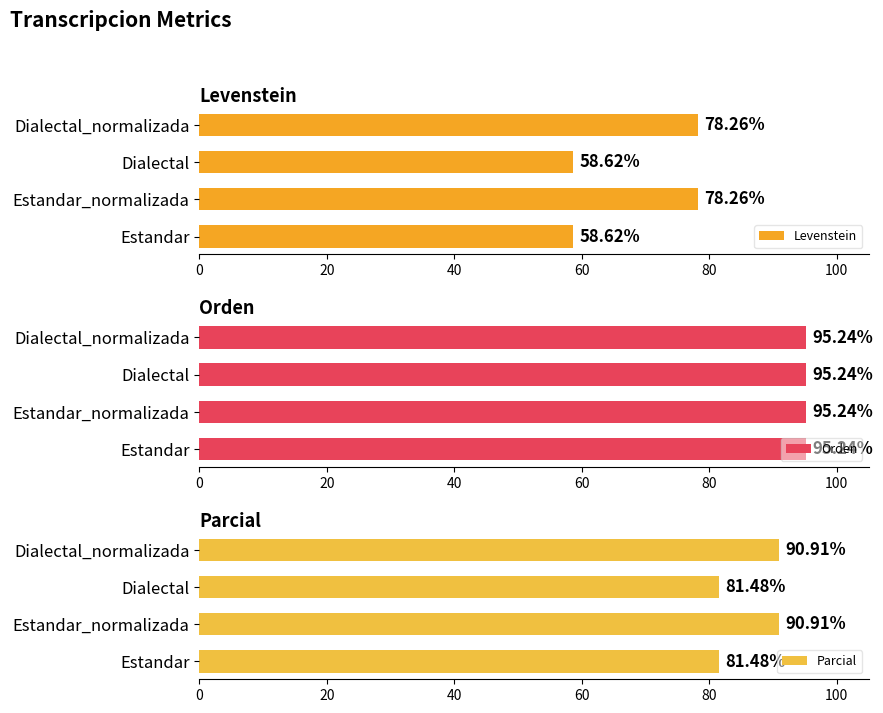

What is the value of the Levenstein bar at the 1st from the left?

58.6